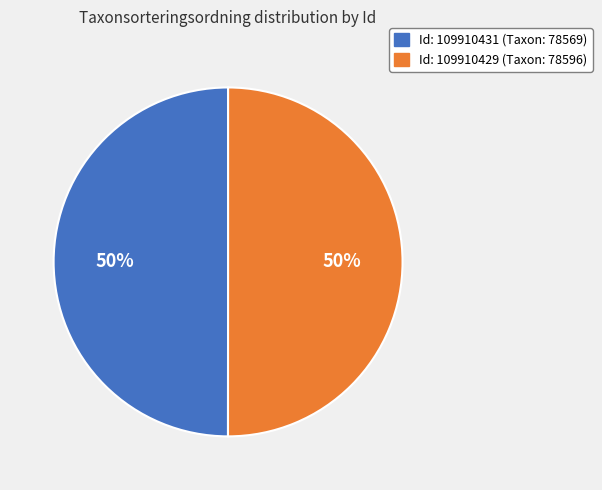

How many segments does this pie chart have?

2